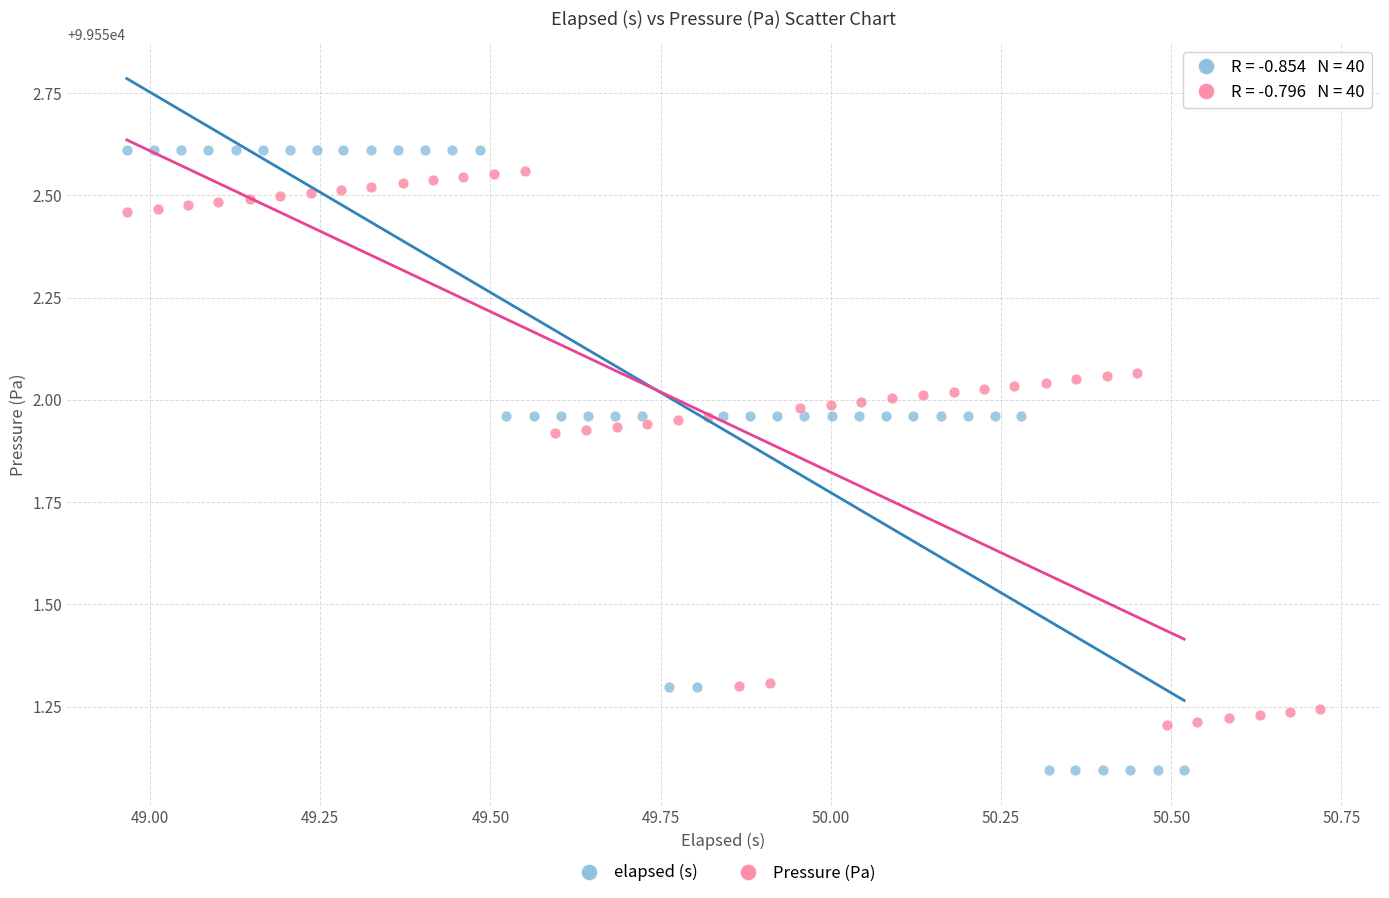

Which series has the largest Y range (max minus min)?

elapsed (s)